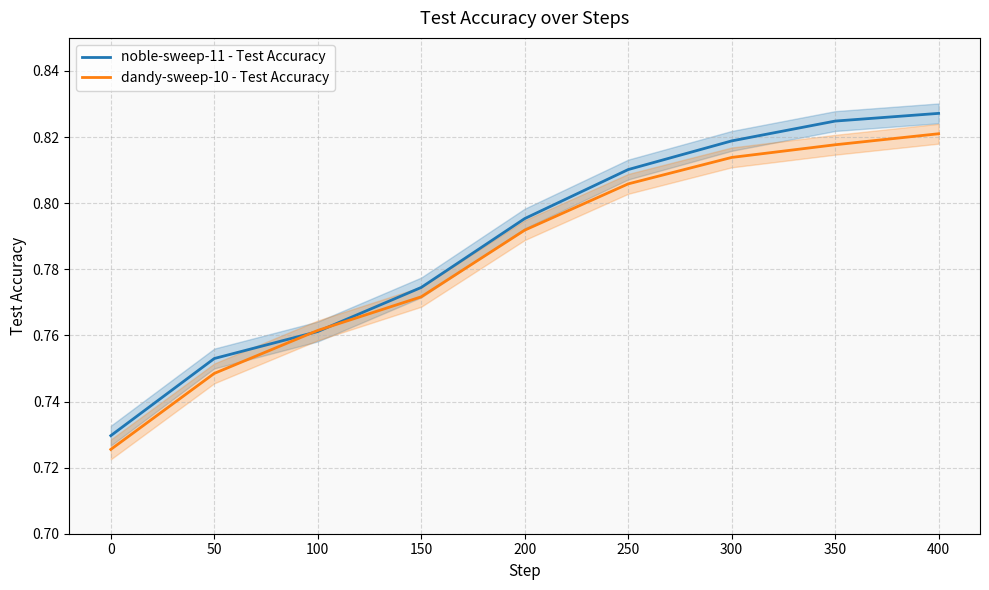

How many dandy-sweep-10 - Test Accuracy values are between 0 and 1?

9